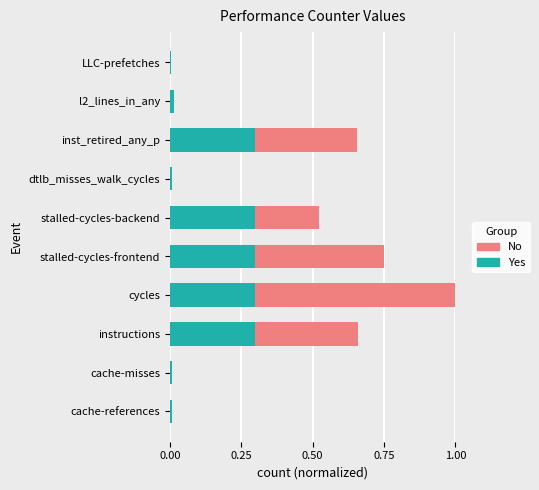

At which category is the sum across all series the highest?

cycles